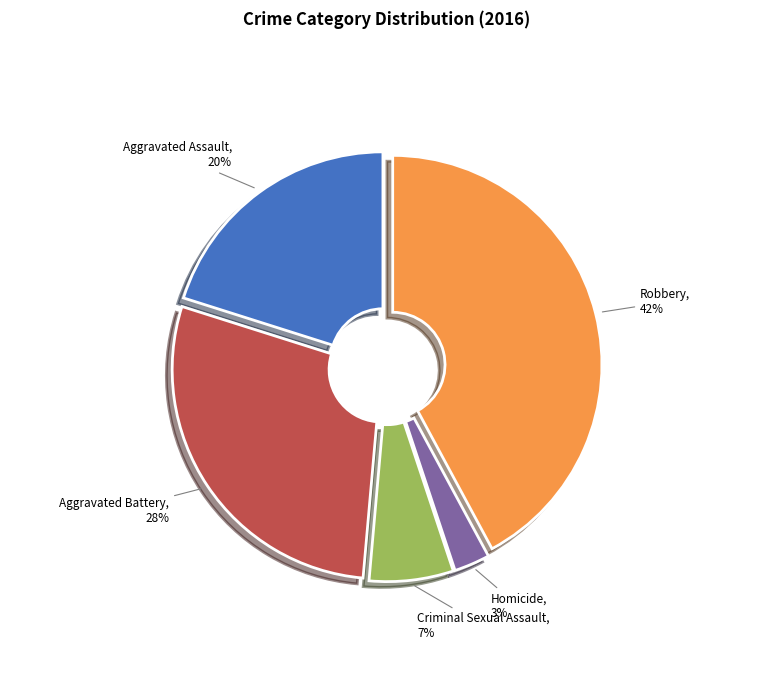

Is there a majority slice in this chart?

No